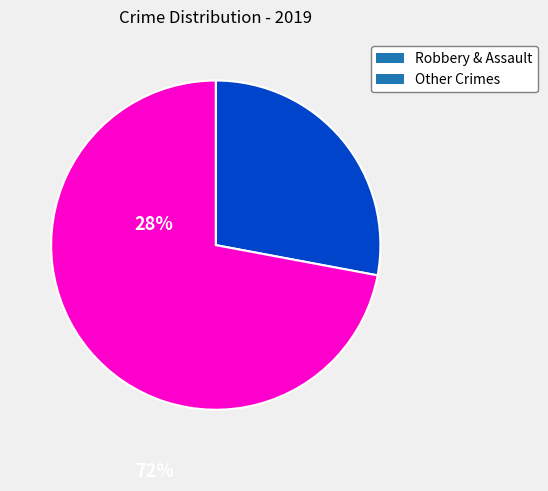

Rank the categories by value from lowest to highest.

Robbery & Assault, Other Crimes